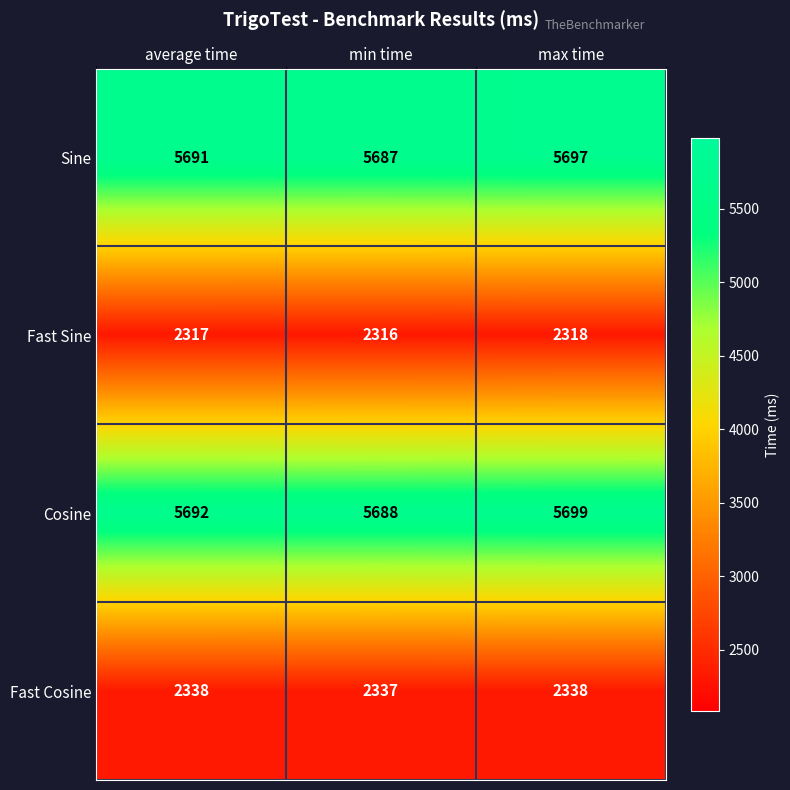

What value does the Sine series have at average time, to the nearest 10?

5690